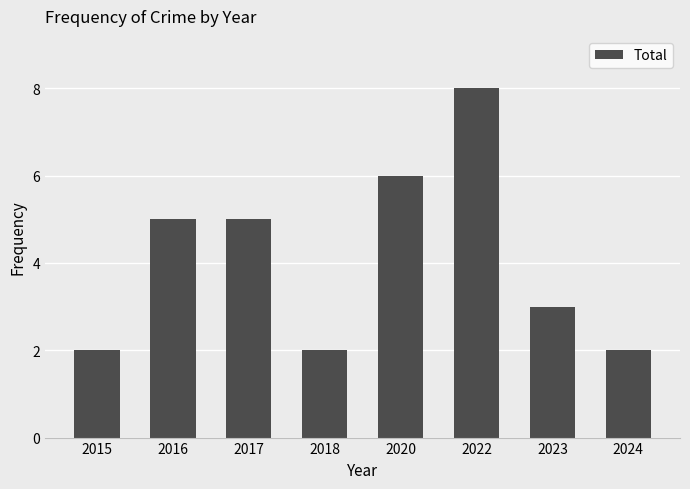

What is the difference between the second highest and second lowest values?

4